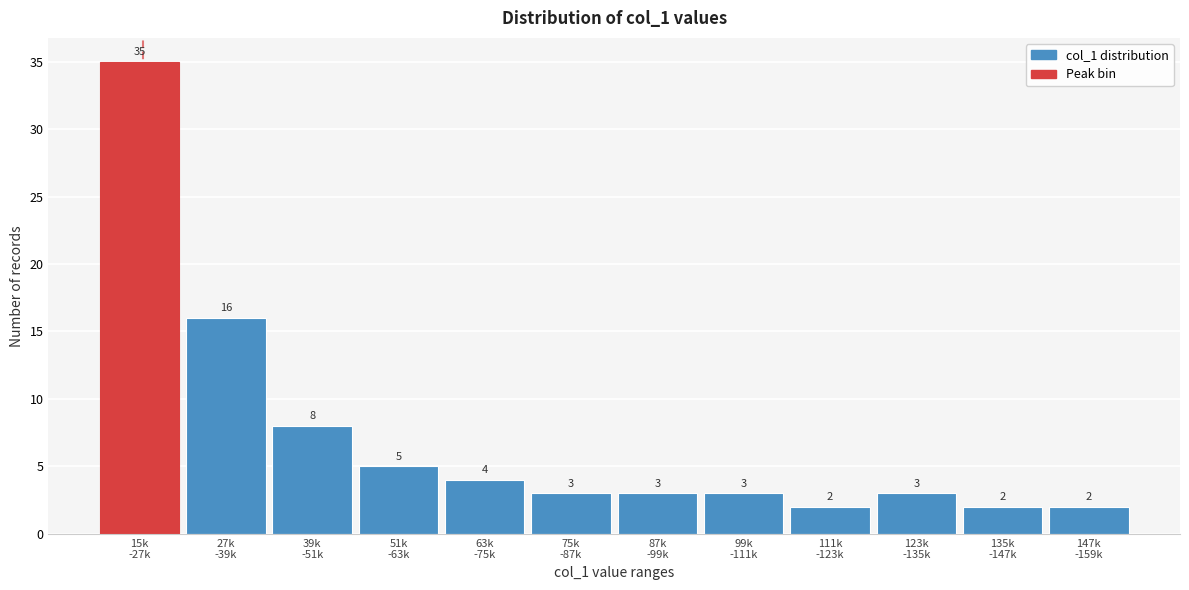

Reading right to left, list all the values displayed in this chart.

2	2	3	2	3	3	3	4	5	8	16	35